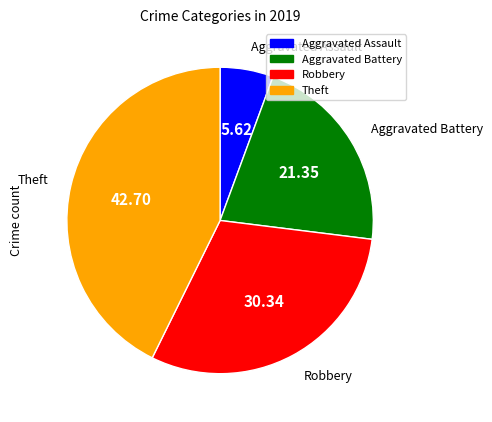

True or false: Aggravated Assault accounts for 16% of the total.

False